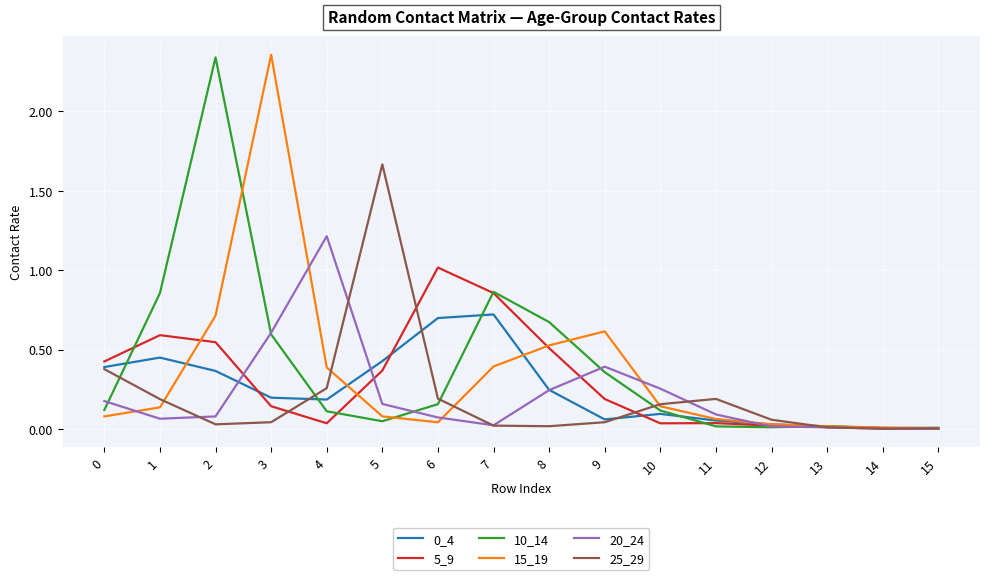

True or false: 25_29 has a value of 0.0 at 15.

True